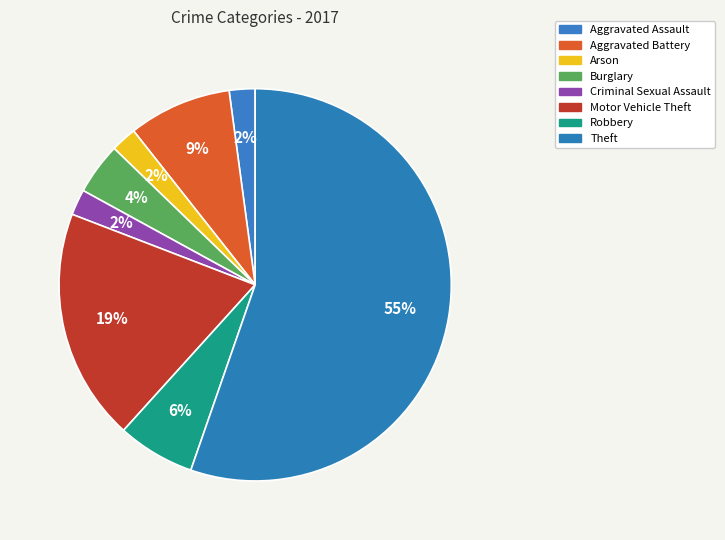

What percentage do Theft and Robbery together represent?

61.7%